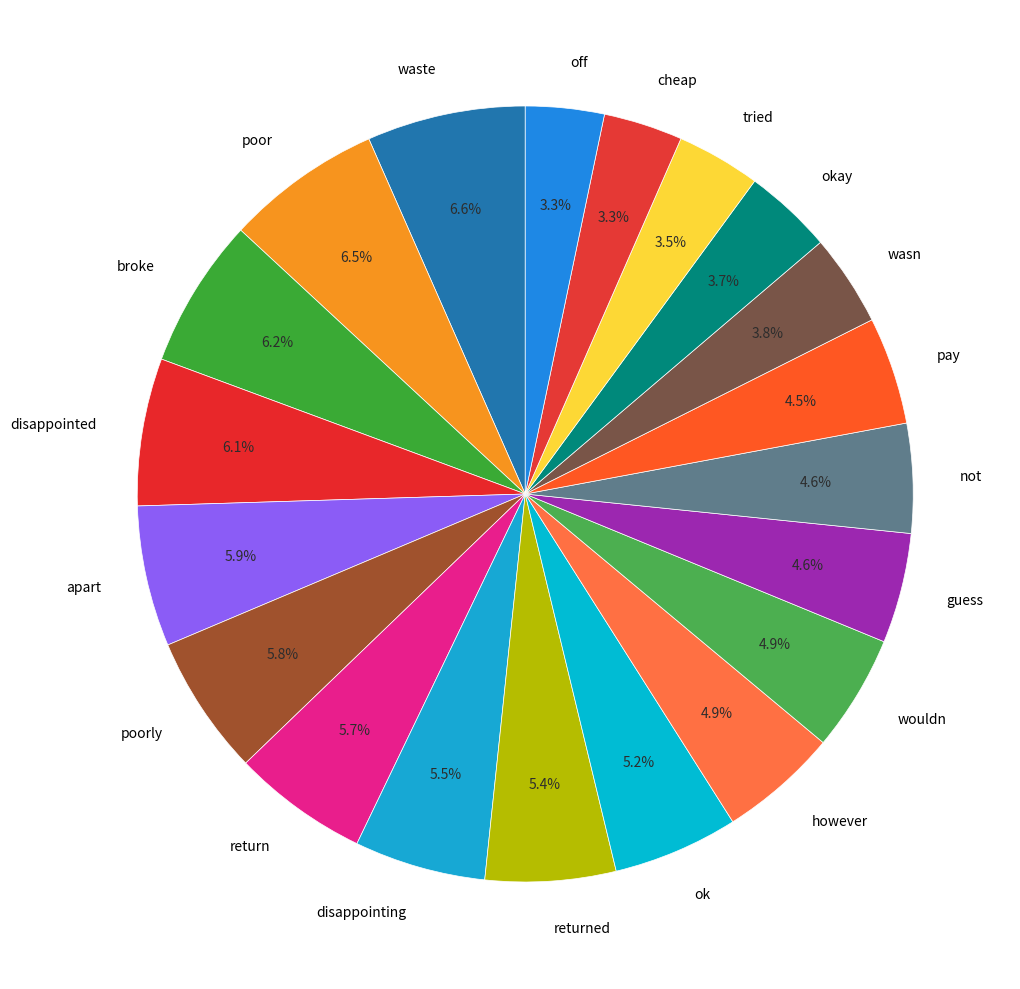

How many segments does this pie chart have?

20